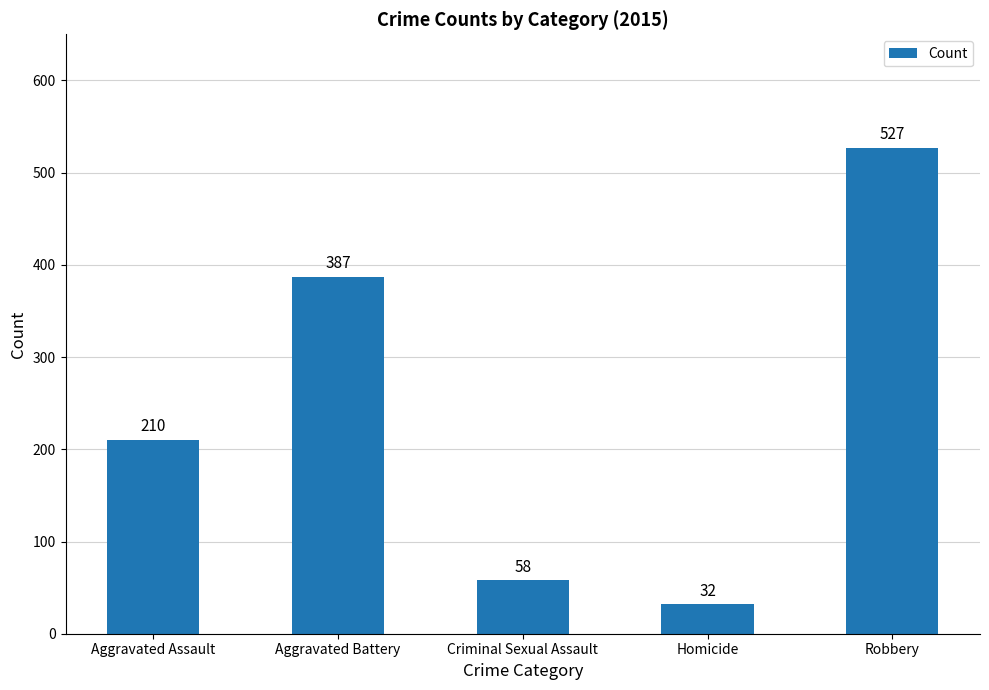

Which label corresponds to the largest value in the chart?

Robbery